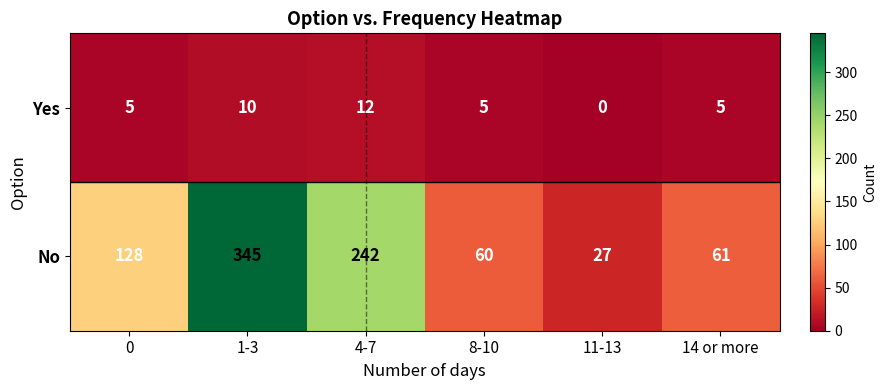

How many data points does each series have?

6